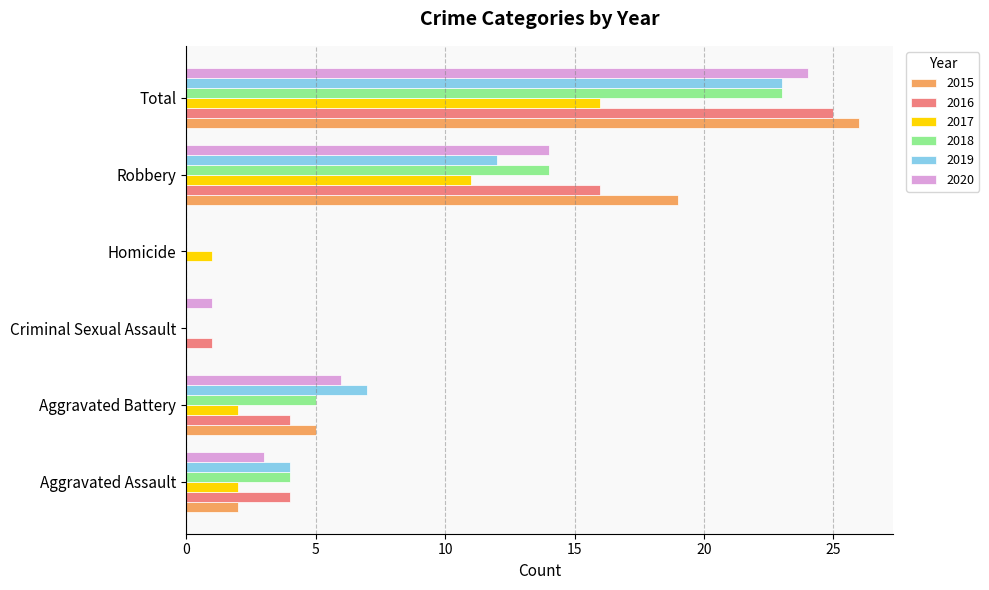

What is the greatest value displayed?

26